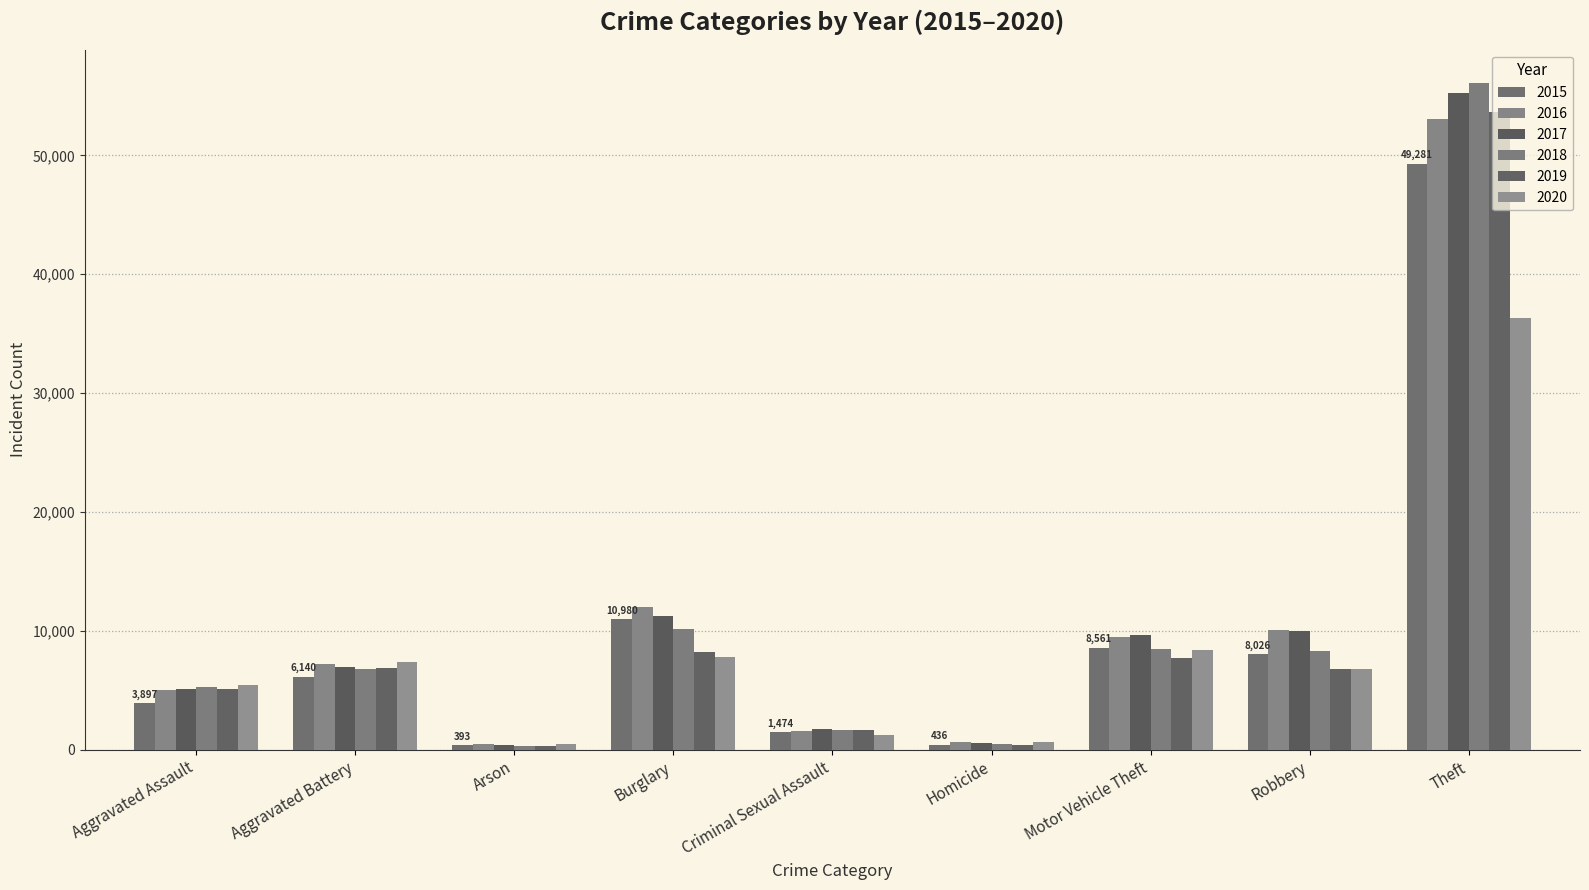

What is the label of the 6th bar from the right?

Burglary